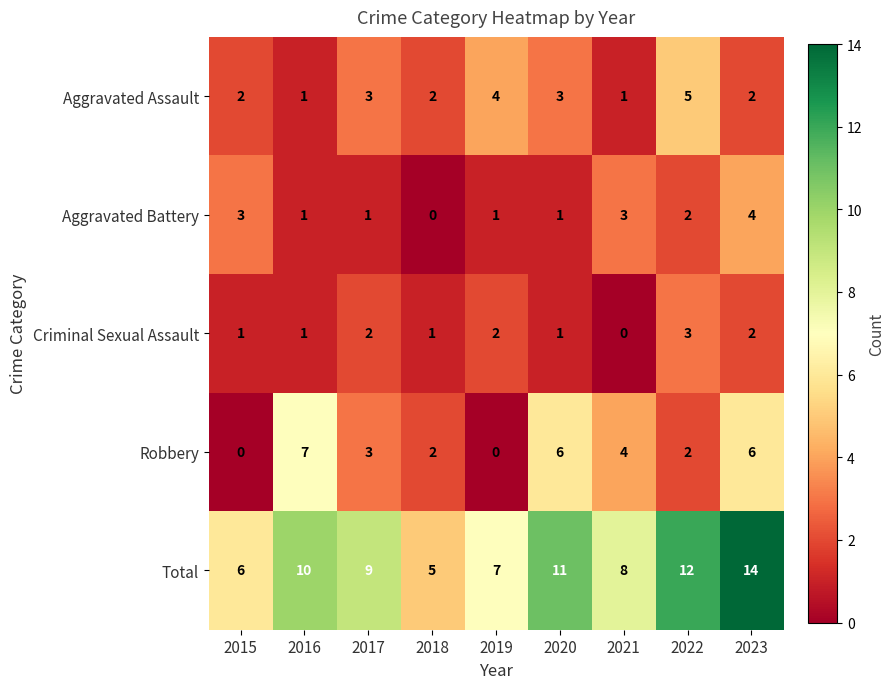

Which series has the largest total across all categories?

Total